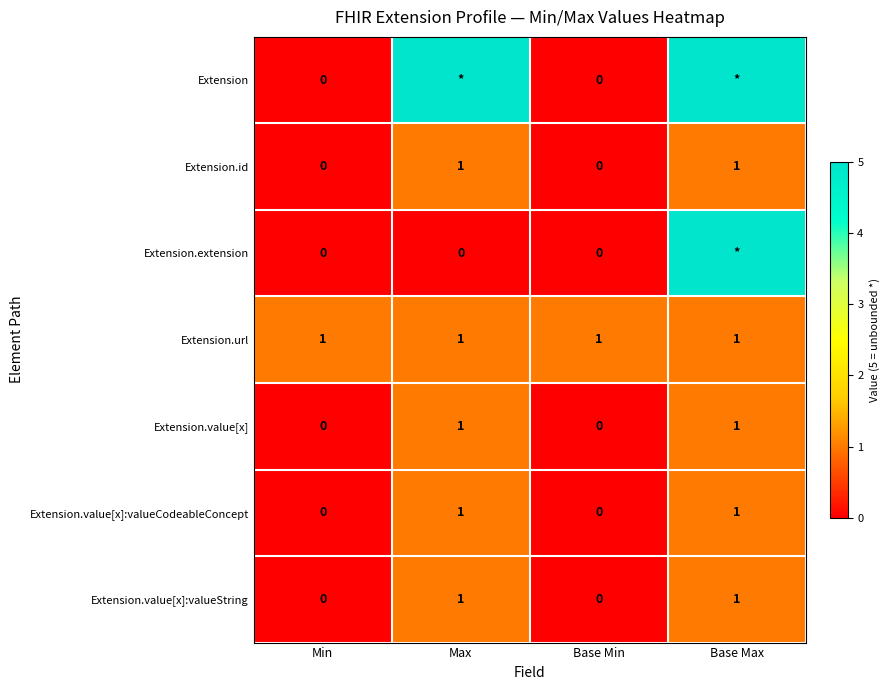

What is the total value across all series at Base Min?

1